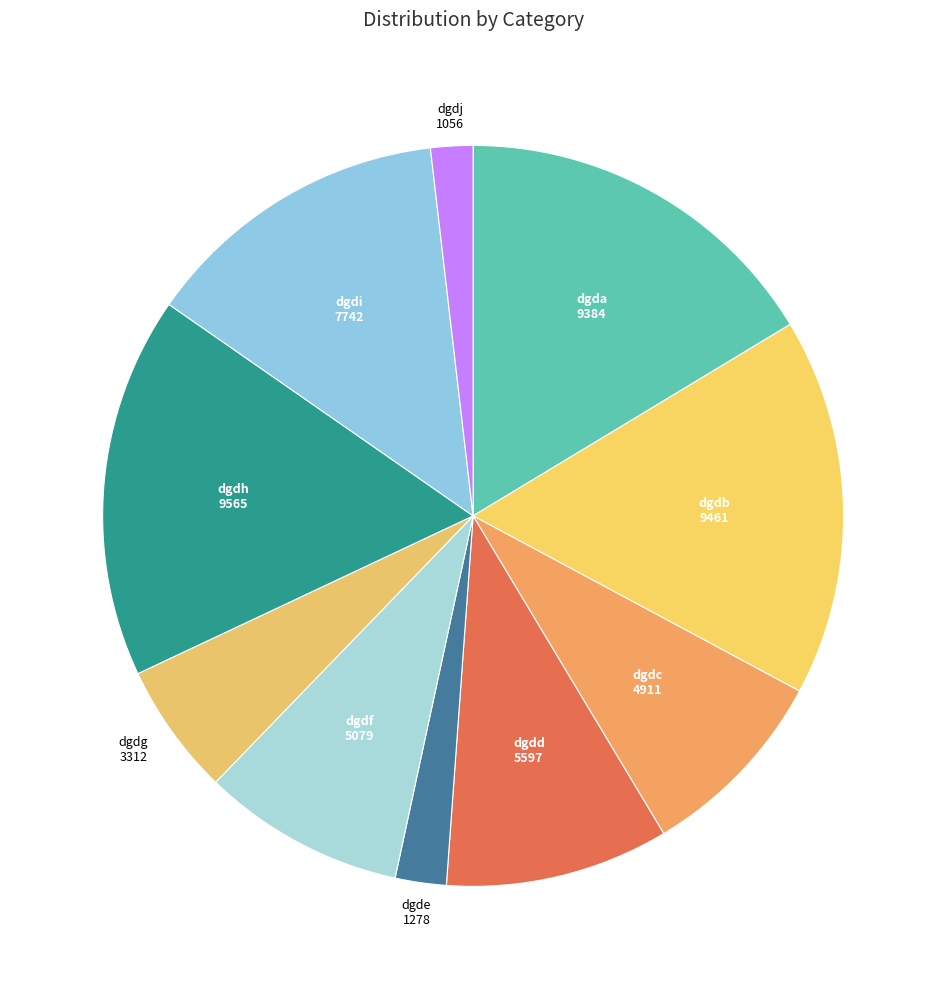

True or false: dgdc accounts for 1% of the total.

False